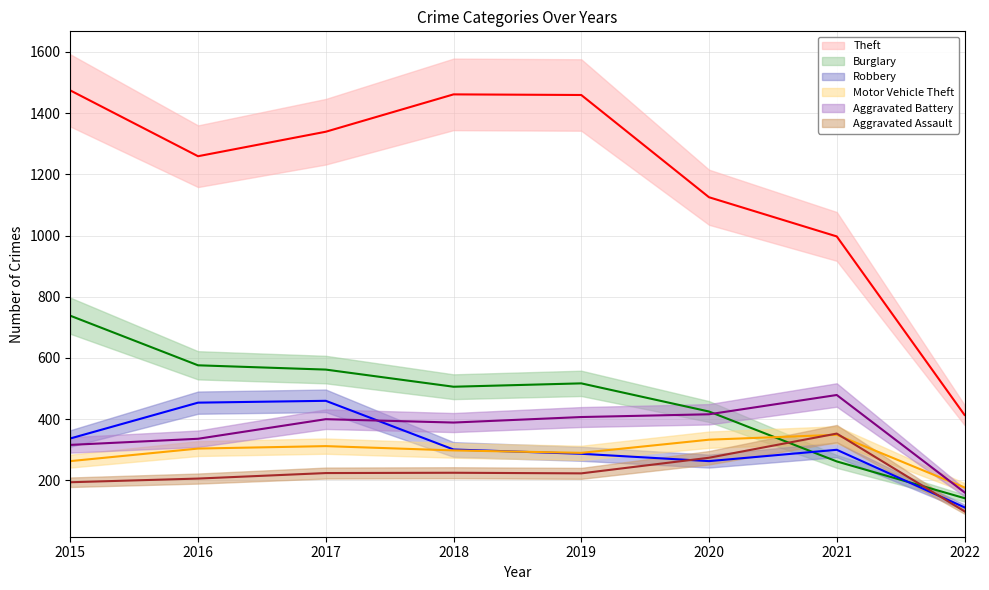

True or false: Theft and Motor Vehicle Theft cross at least once.

False